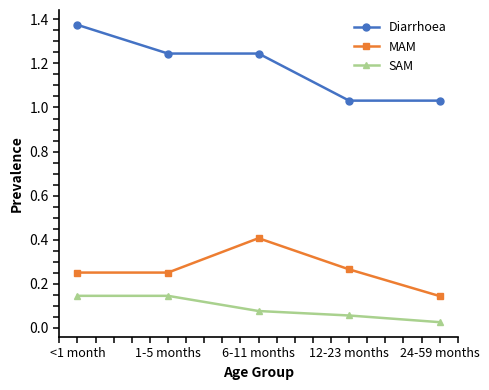

The MAM series shows 0.1 at 12-23 months. True or false?

False